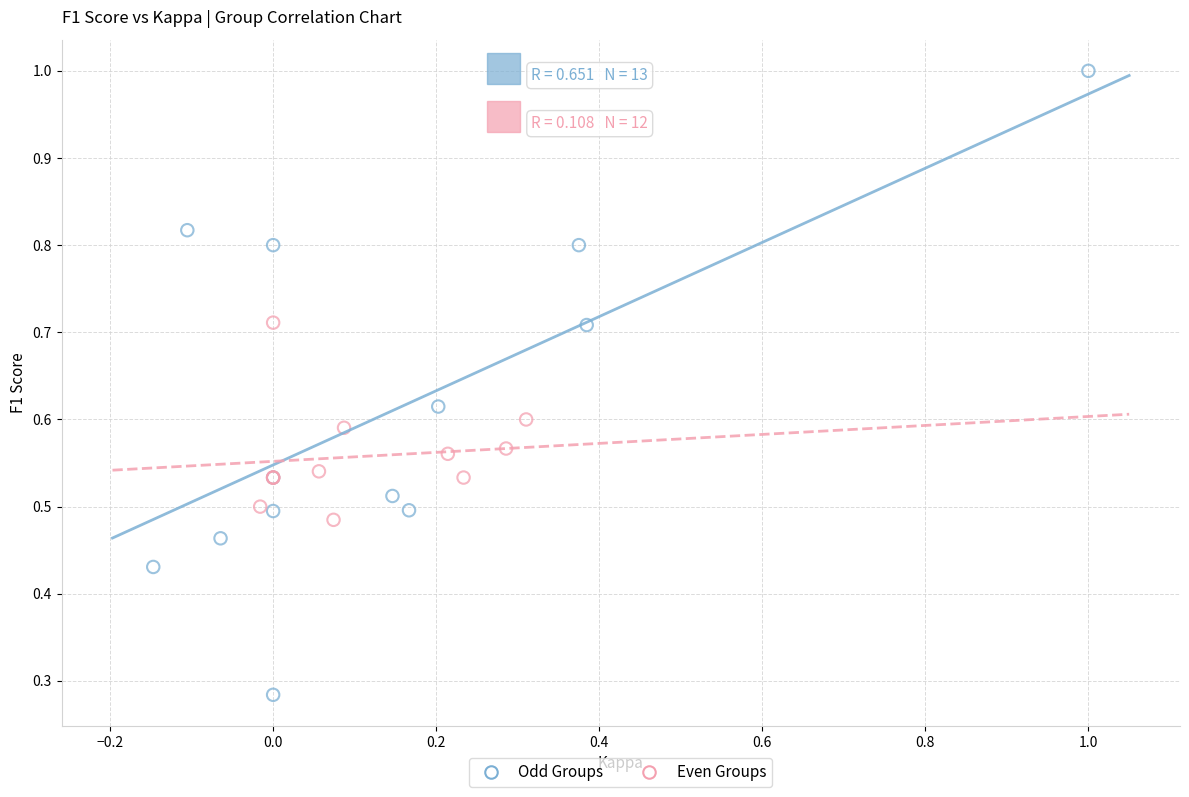

Which series contains the highest Y value?

Odd Groups